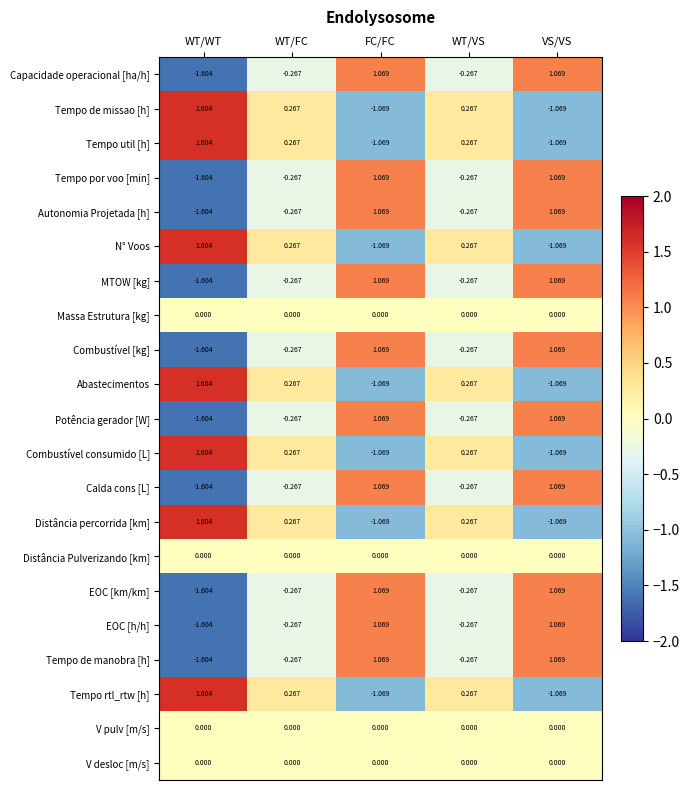

Is the value of Tempo rtl_rtw [h] at WT/FC greater than the value of V pulv [m/s] at WT/WT?

Yes